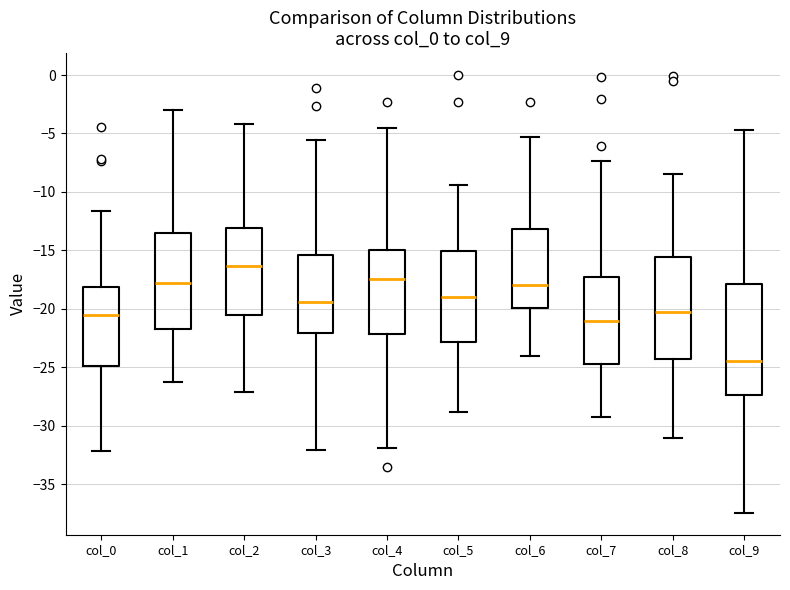

Where is the lower edge of the box for col_1 on the y-axis? The values are not printed on the chart, so give them approximately, as read against the axis.

-21.5